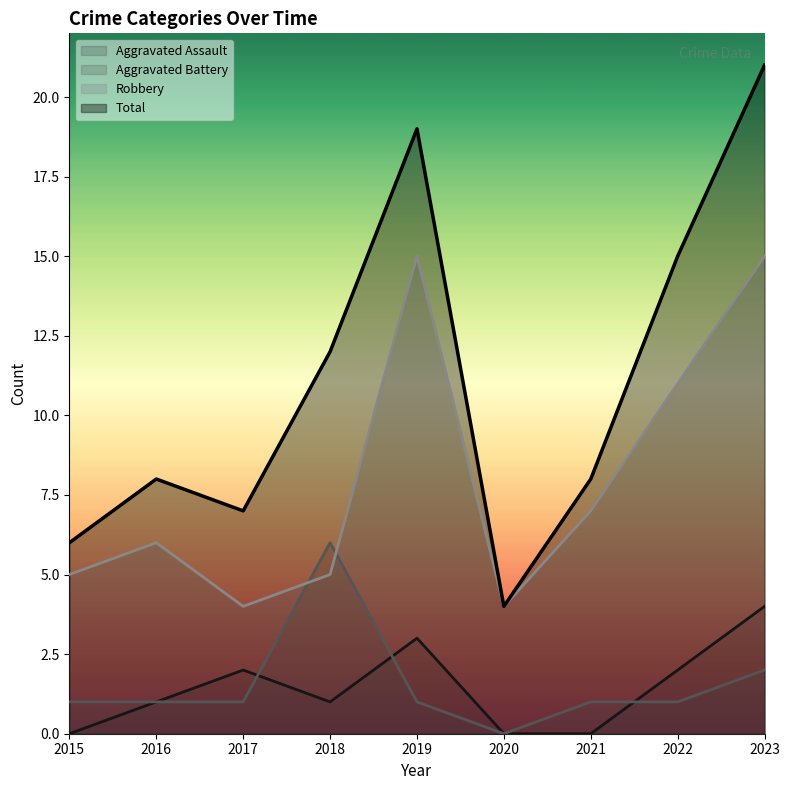

In Aggravated Battery, how many points are lower than both neighbors (excluding endpoints)?

1